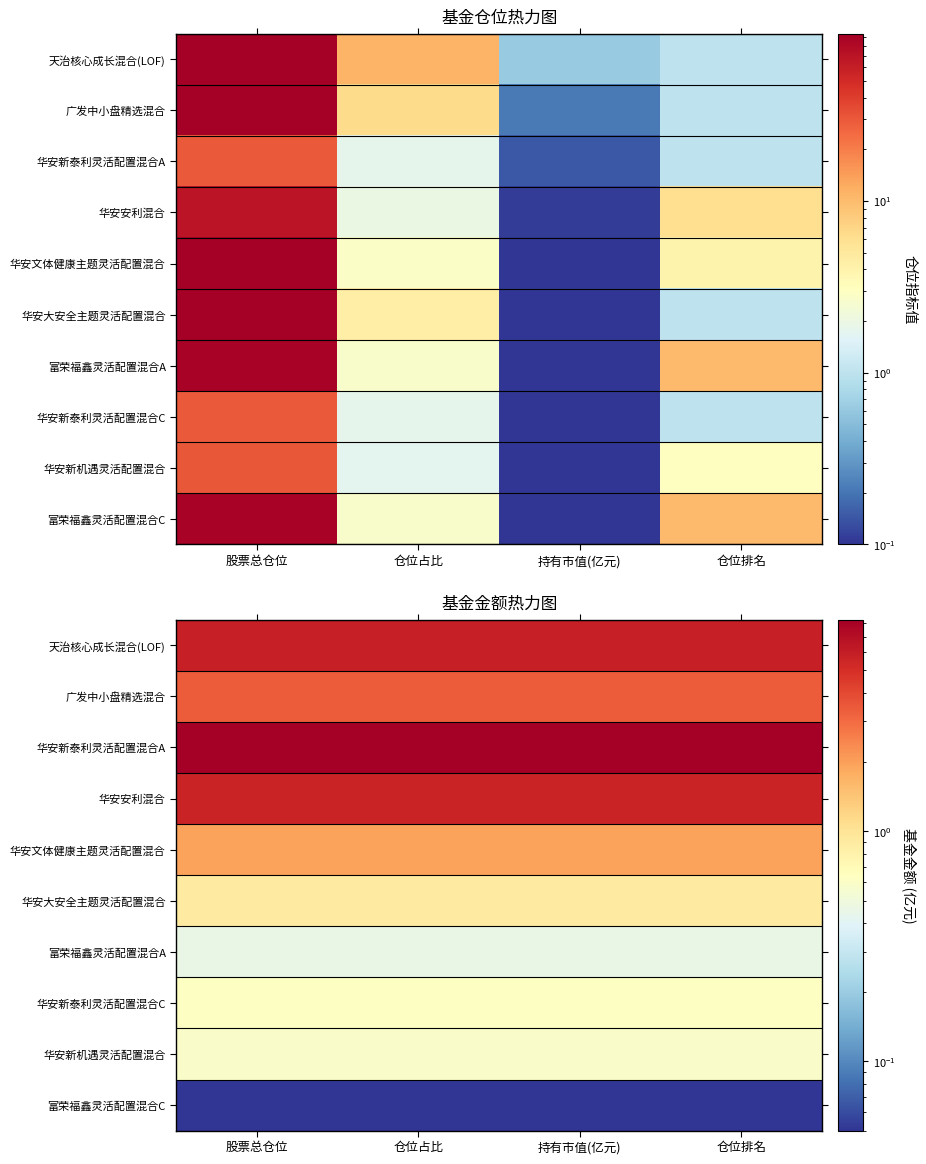

What is the total value across all series at 持有市值(亿元)?

27.7